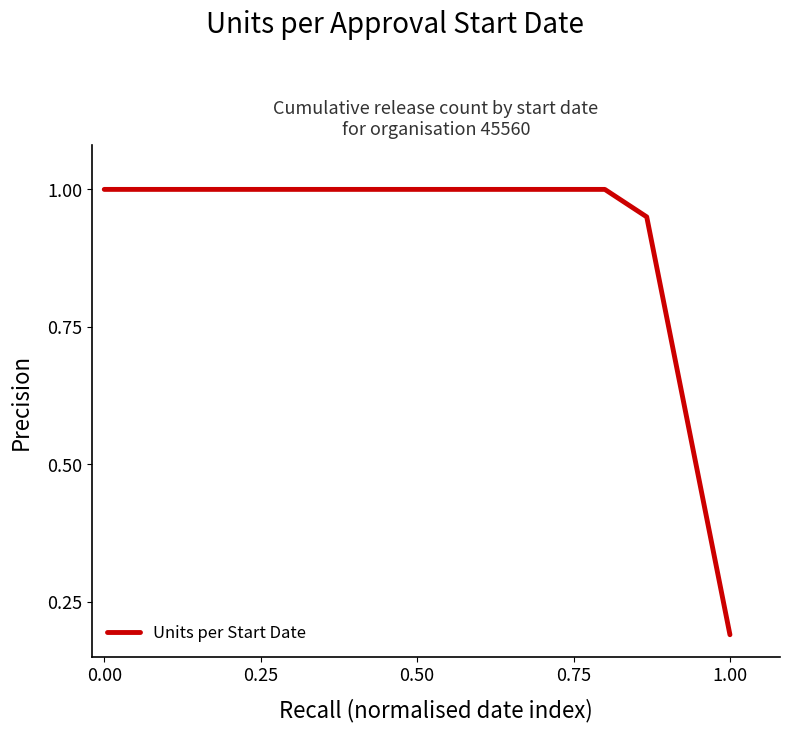

What is the difference between the maximum and minimum values?

0.8